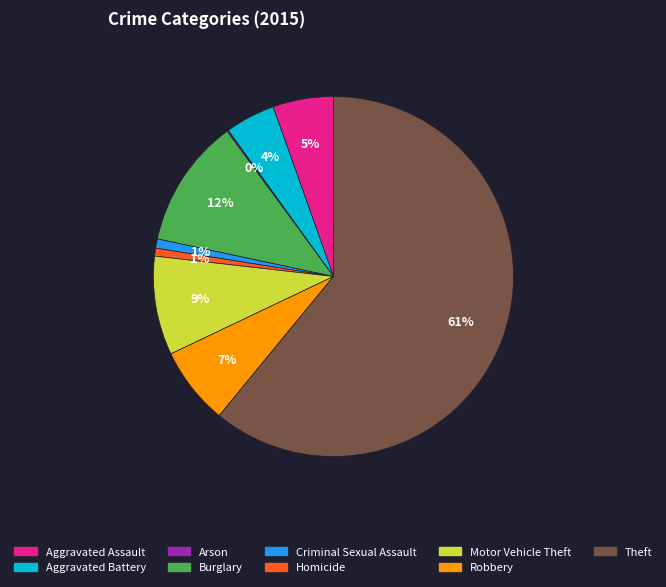

What is the largest slice in the pie chart?

Theft